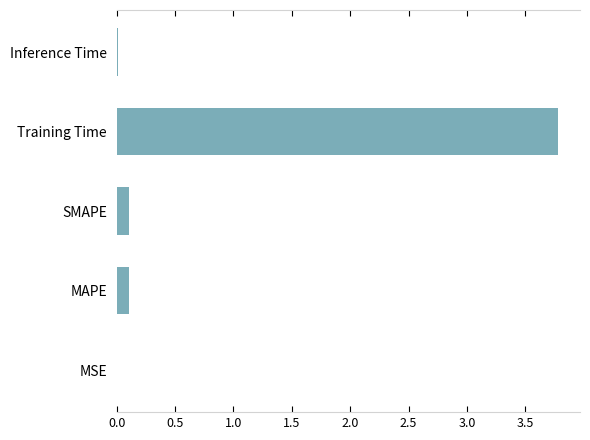

Between Training Time and MSE, which is larger?

Training Time